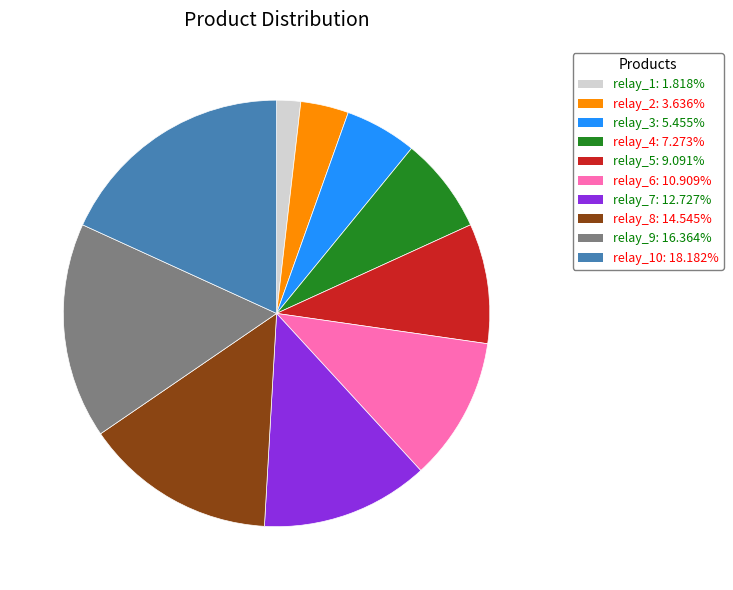

Does any single category account for the majority?

No